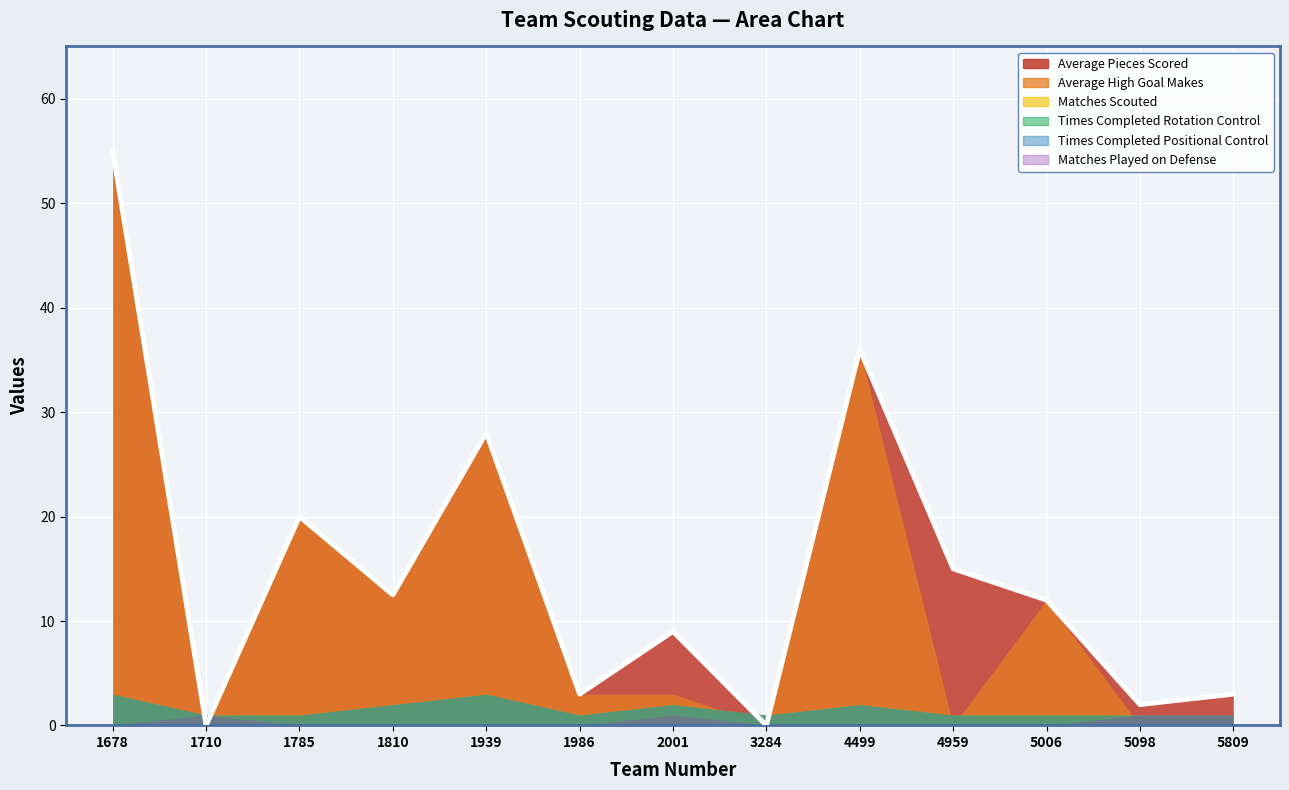

Between 1678 and 2001, which series saw the biggest shift?

Average High Goal Makes